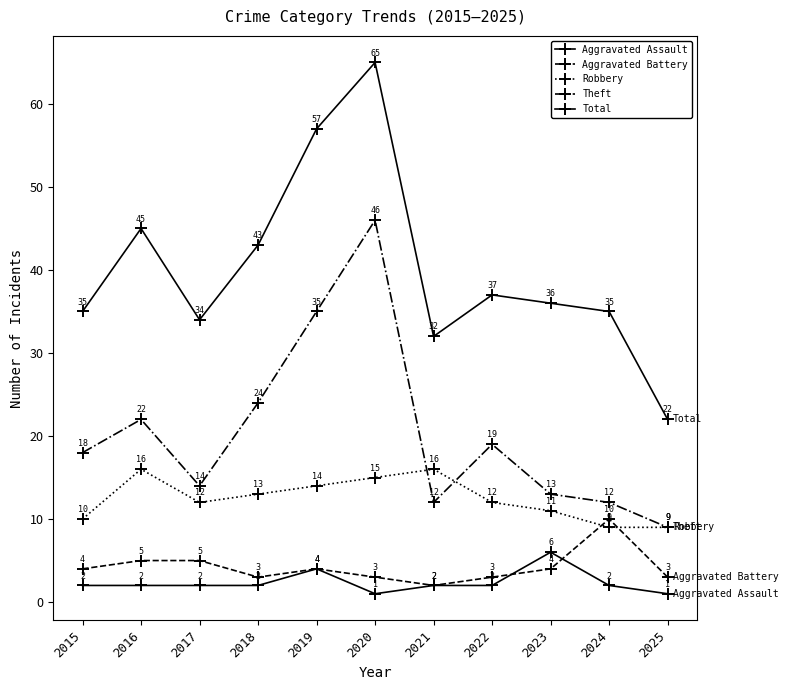

How many lines are shown in the chart?

5